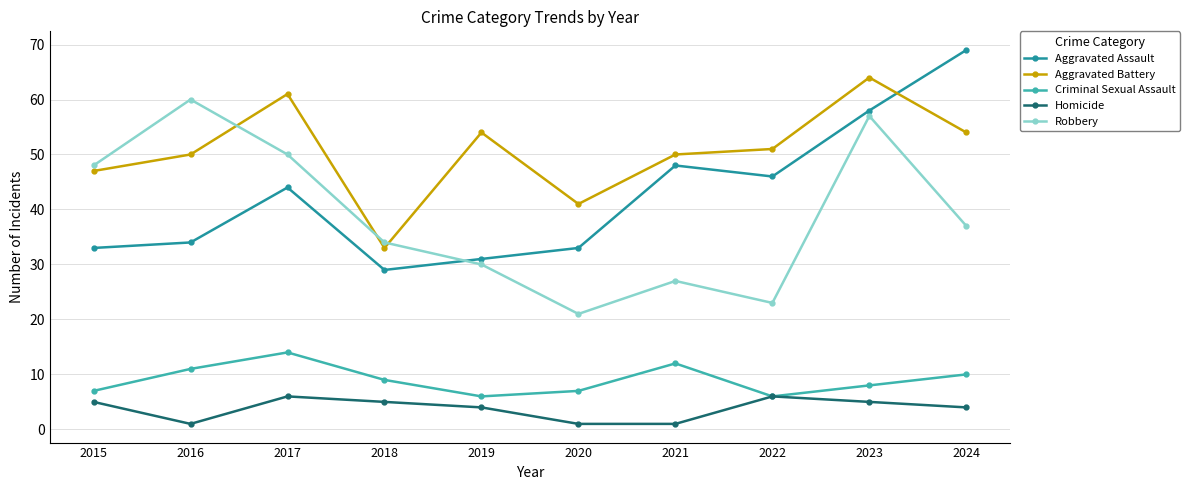

What is the spread (max minus min) of values at 2018?

29